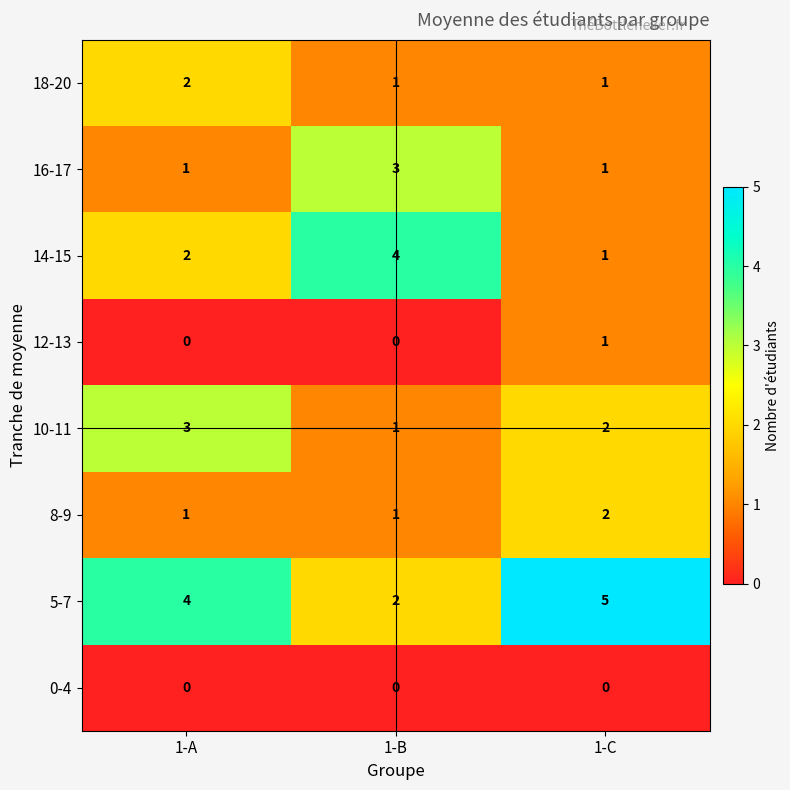

True or false: 10-11 has a value of 1 at 1-B.

True